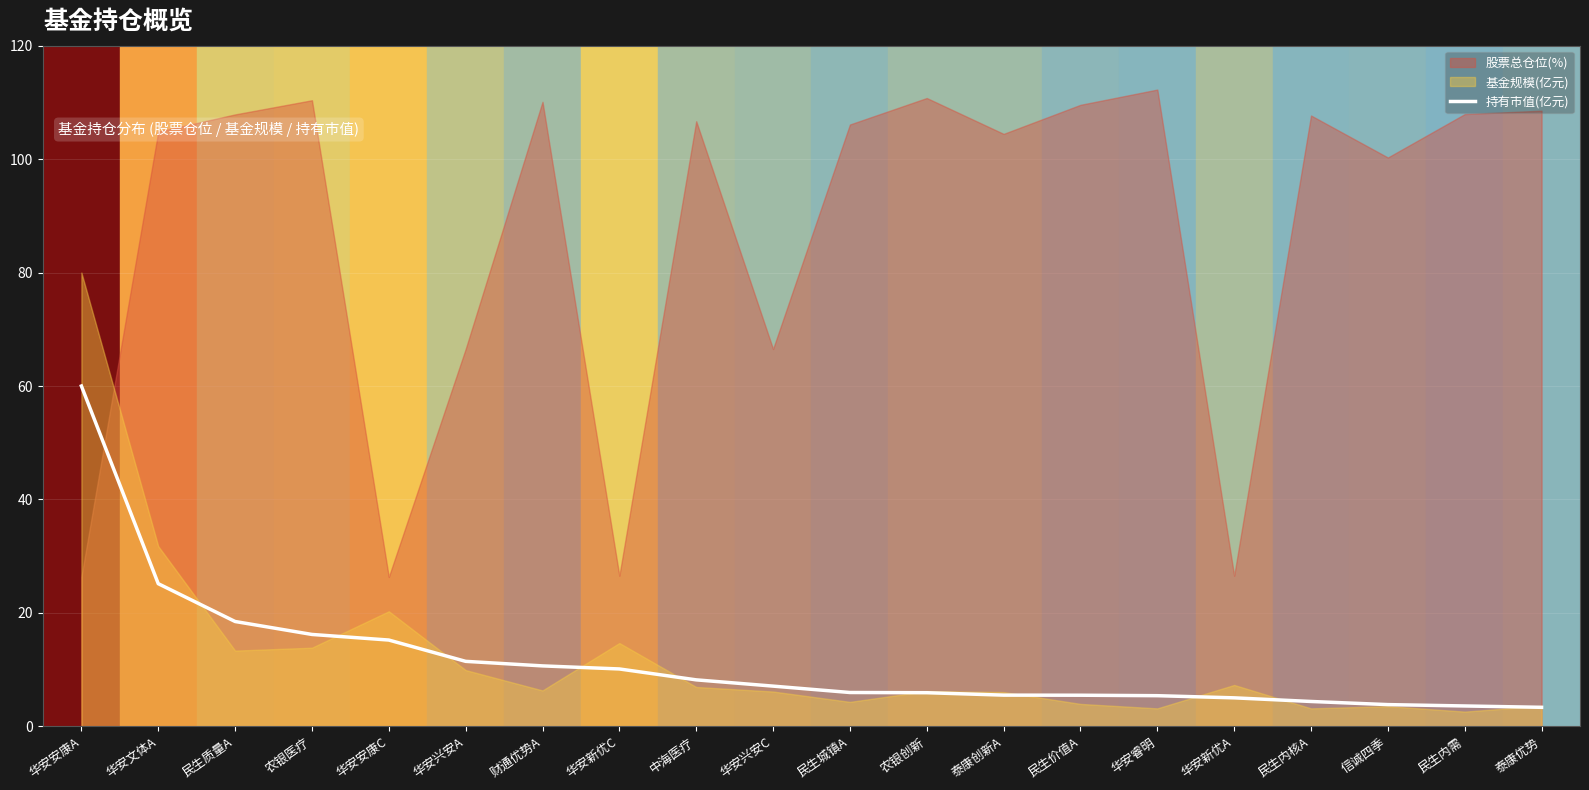

The value at 农银创新 is 5.9. True or false?

True